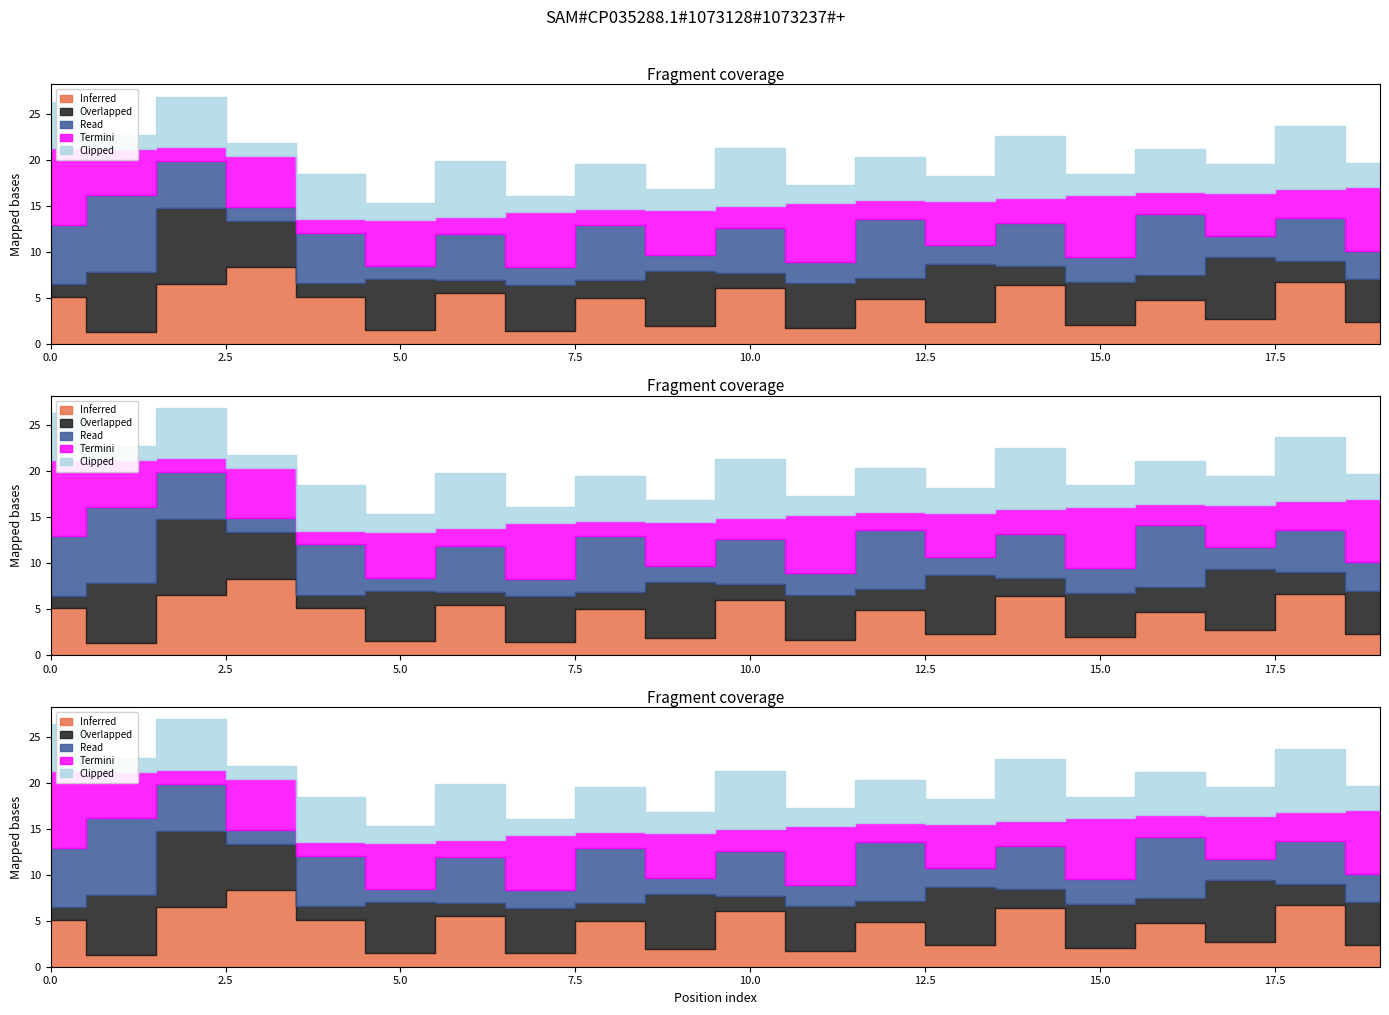

At which label does Overlapped reach its peak?

2